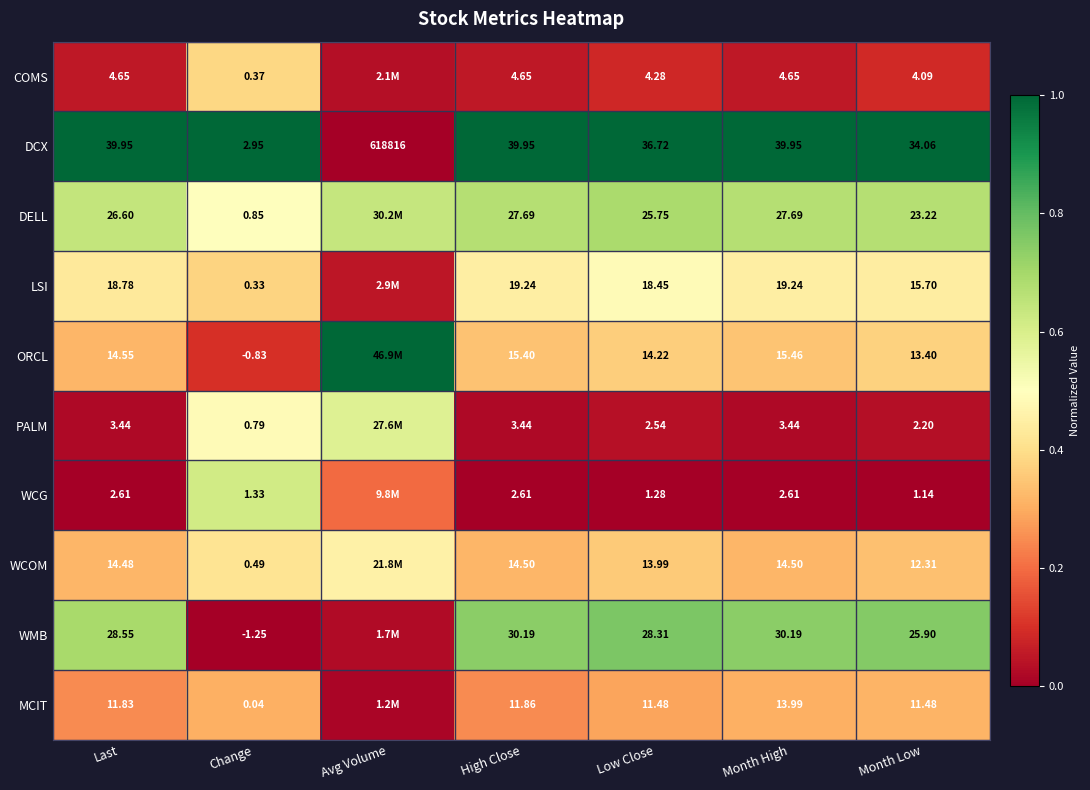

Which series changed the most between Last and Month Low?

DCX